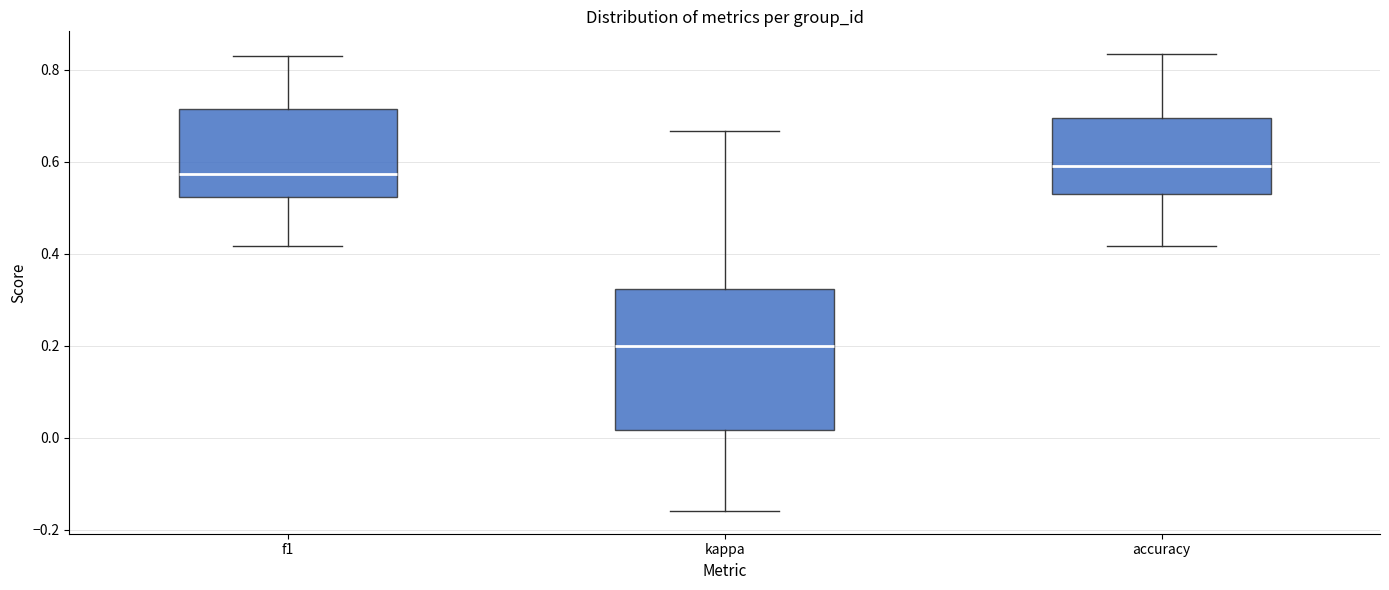

Which box is the tallest, from its lower edge to its upper edge?

kappa